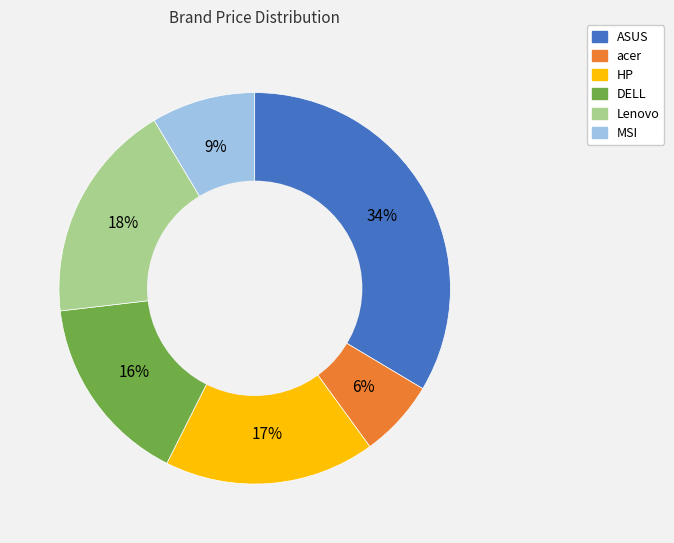

The DELL slice represents 16% of the pie. True or false?

True